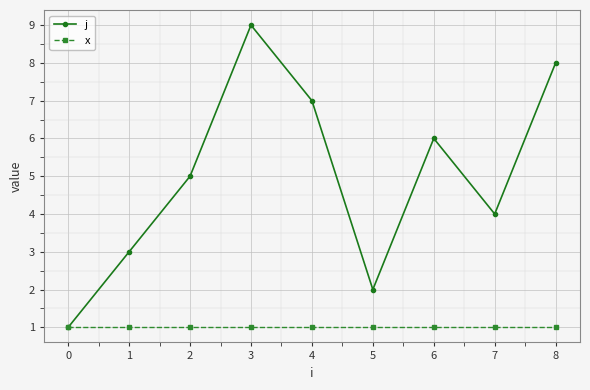

Reading left to right, list all the values displayed in this chart.

j: 1	3	5	9	7	2	6	4	8
x: 1	1	1	1	1	1	1	1	1